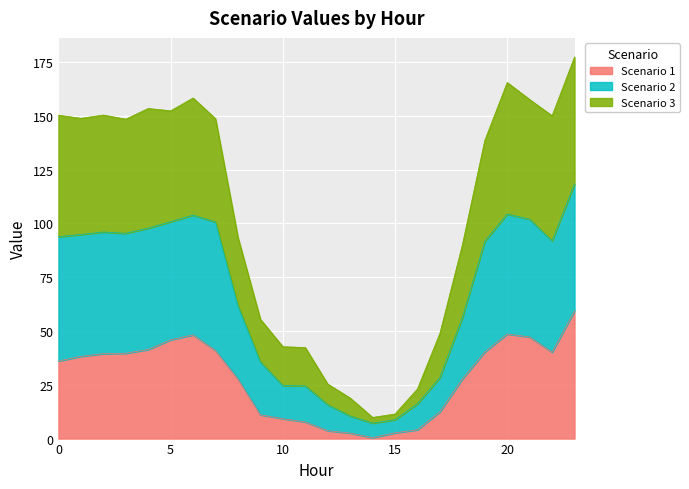

What is the greatest value displayed?

177.3